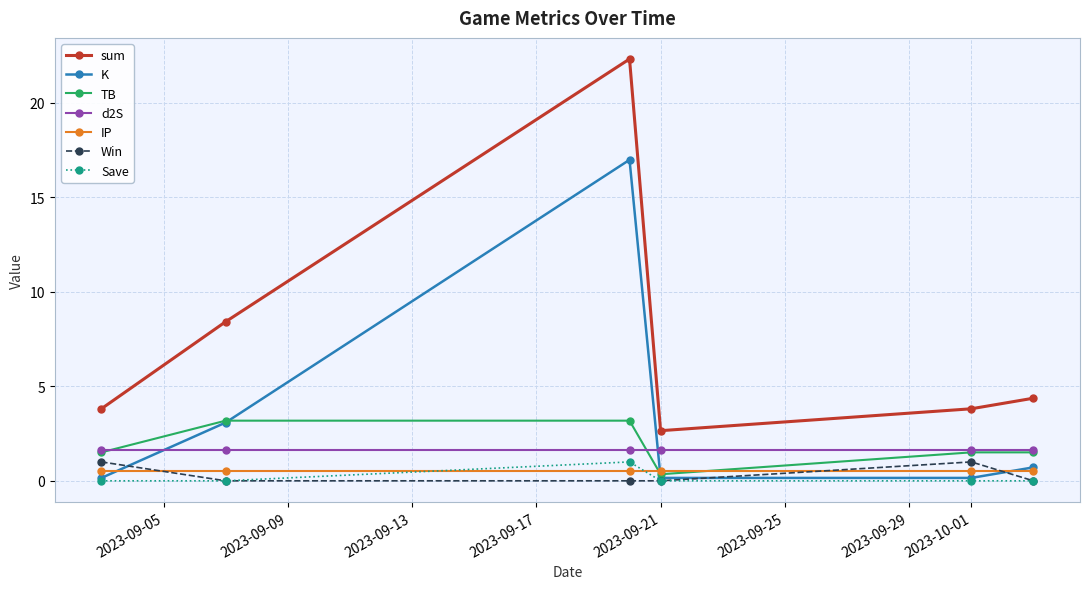

How many series are shown in this chart?

7